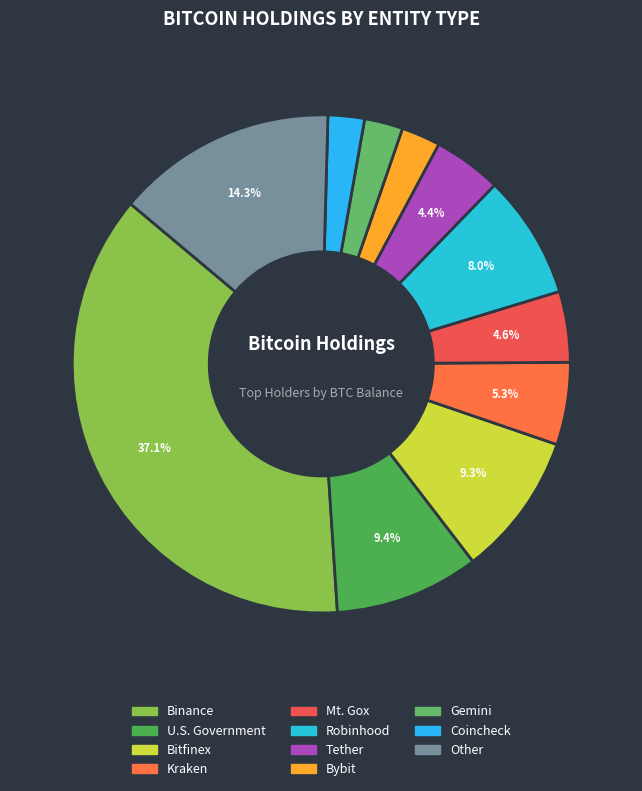

How many slices are in this pie chart?

11